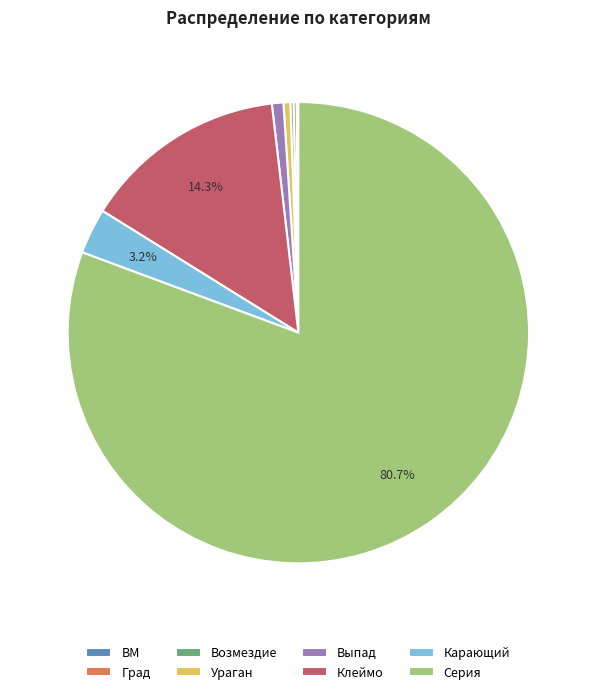

Which category has the biggest portion of the pie?

Серия